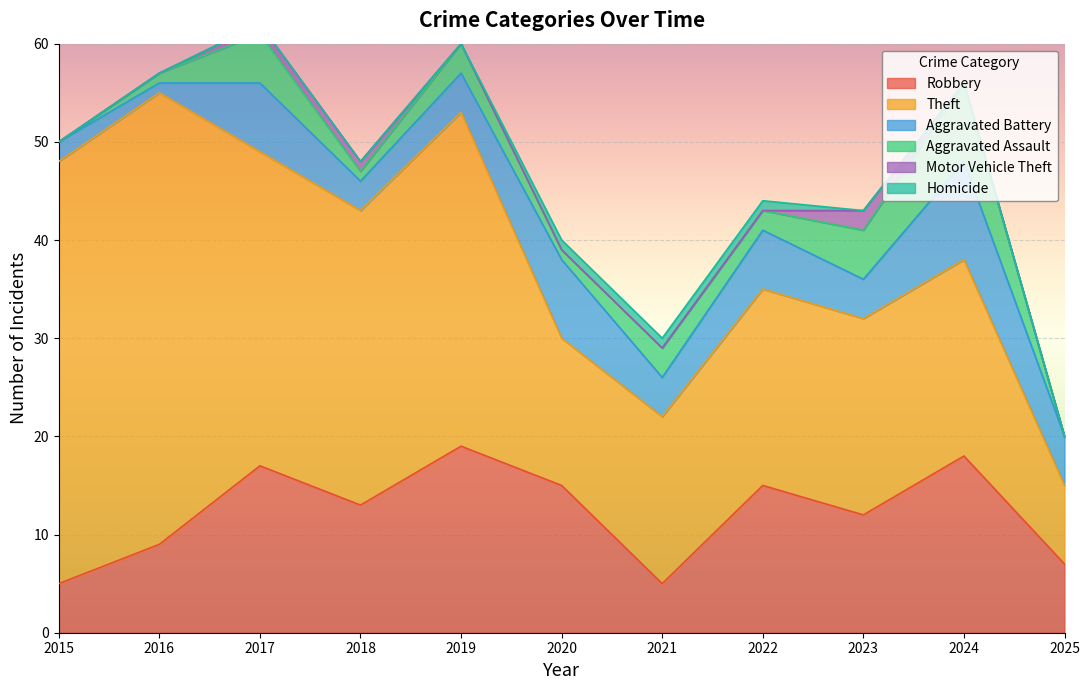

How many lines are shown in the chart?

6